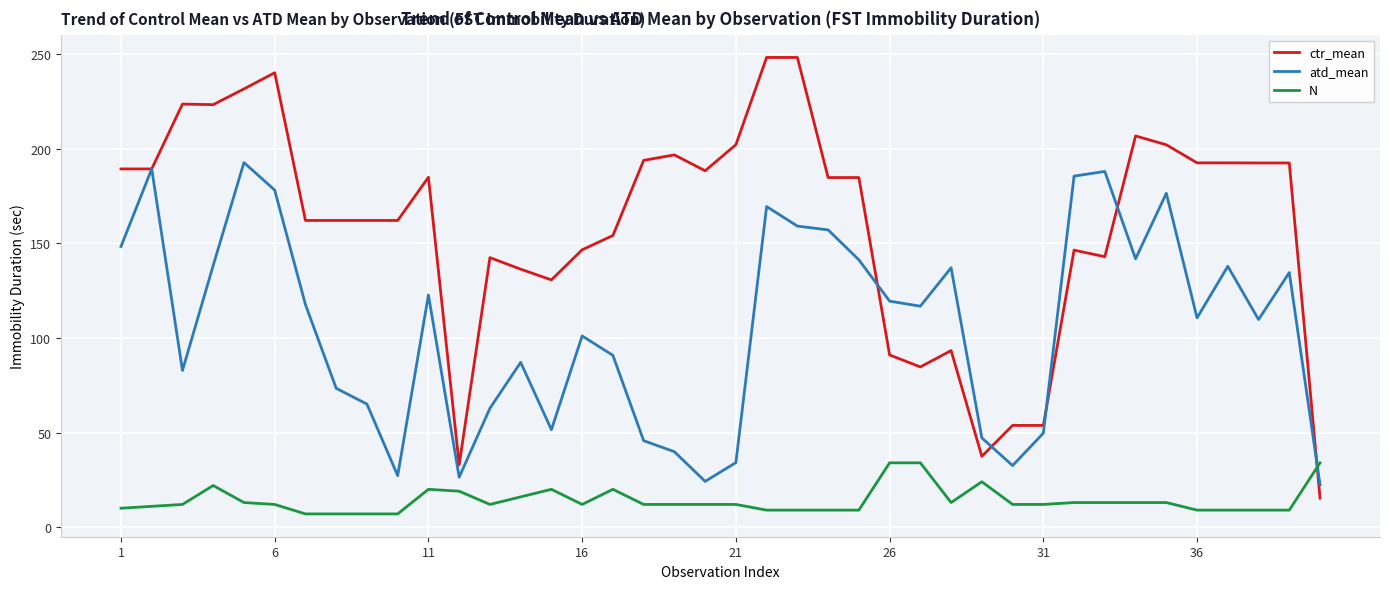

Which series has the widest spread of values?

ctr_mean